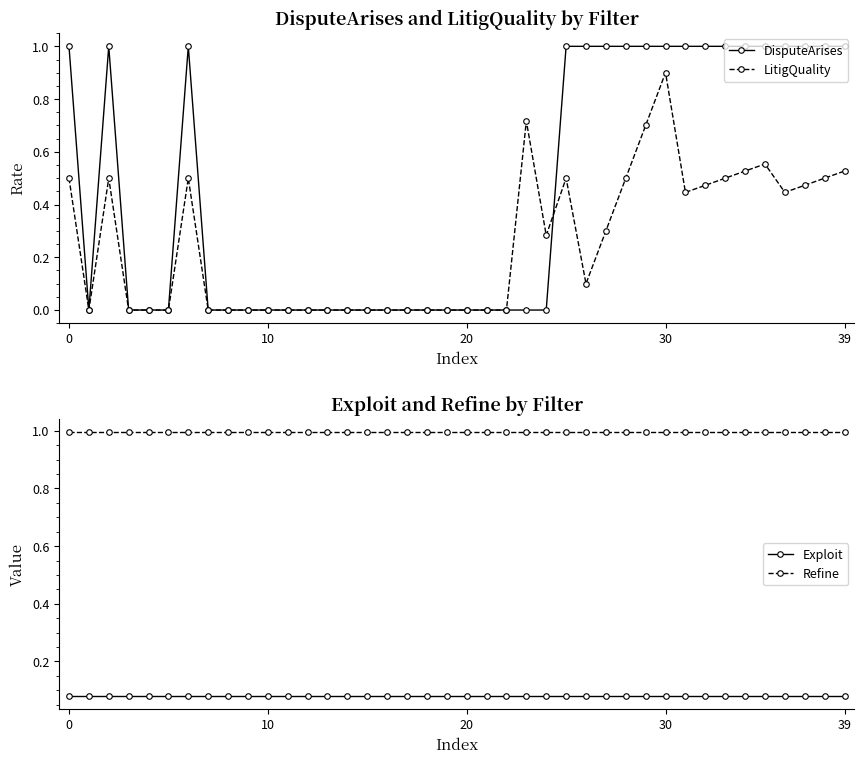

Is it true that DisputeArises equals 1.0 at 30?

True